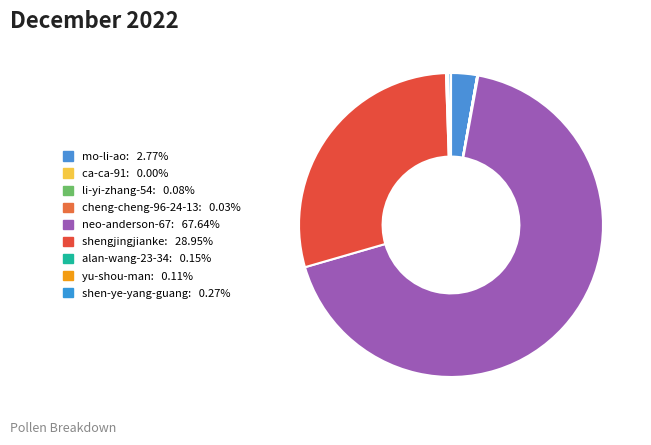

Combined, what portion of the pie is cheng-cheng-96-24-13 and neo-anderson-67?

67.7%